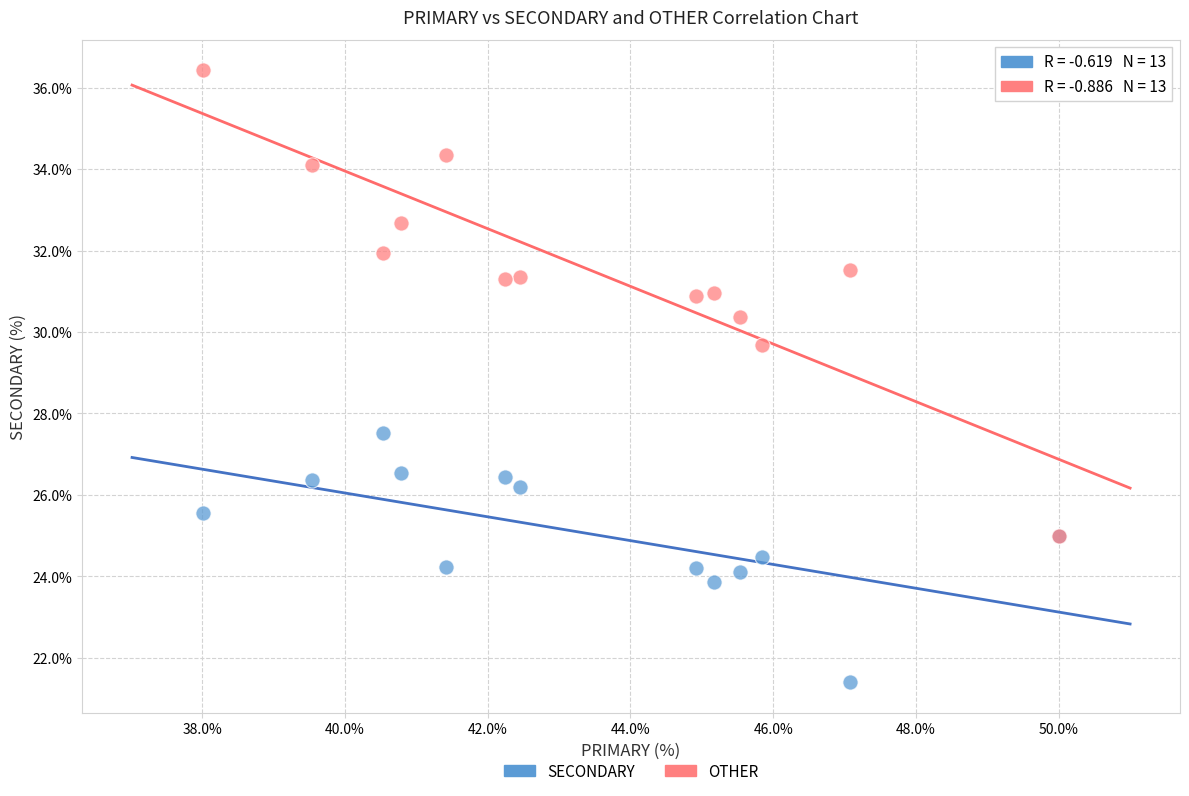

Which series contains the lowest Y value?

SECONDARY